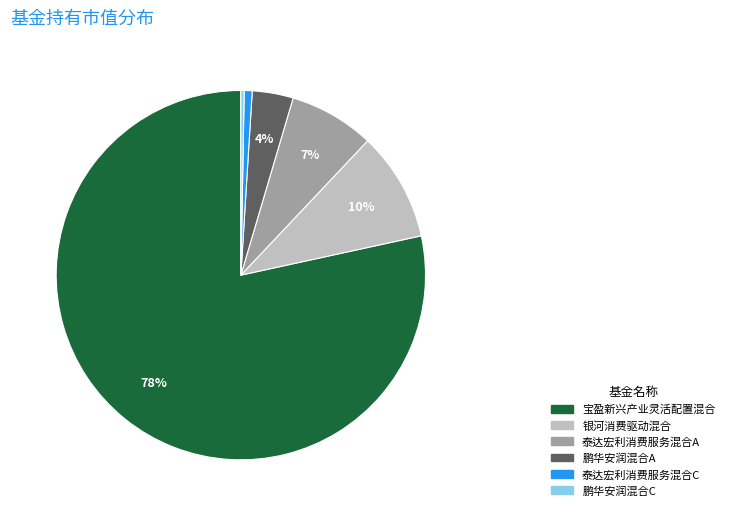

How many segments does this pie chart have?

6